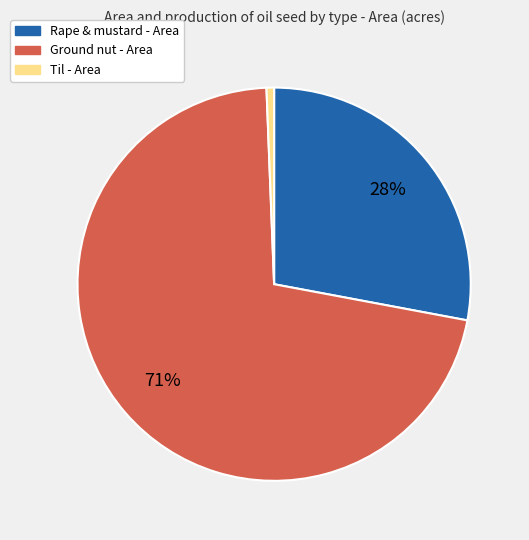

To the nearest percent, what is the combined percentage of Ground nut - Area and Til - Area?

72%